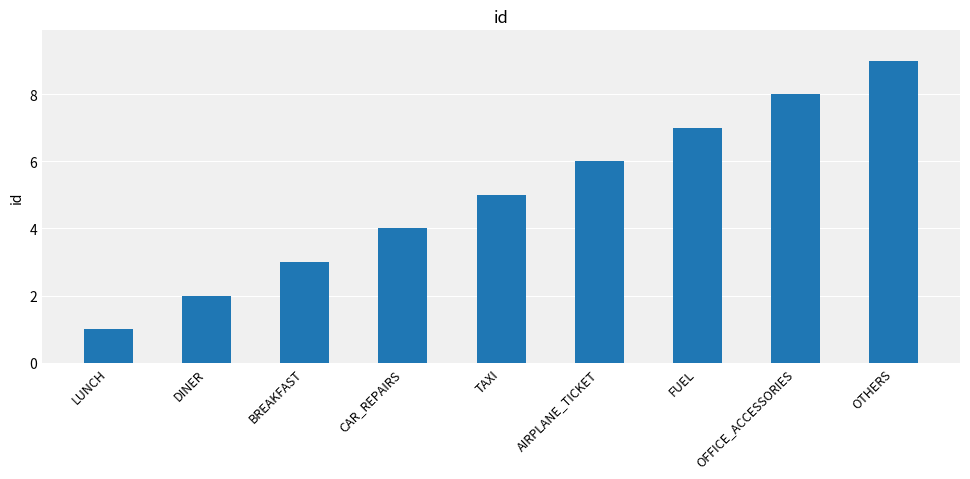

How many distinct data groups are displayed?

1